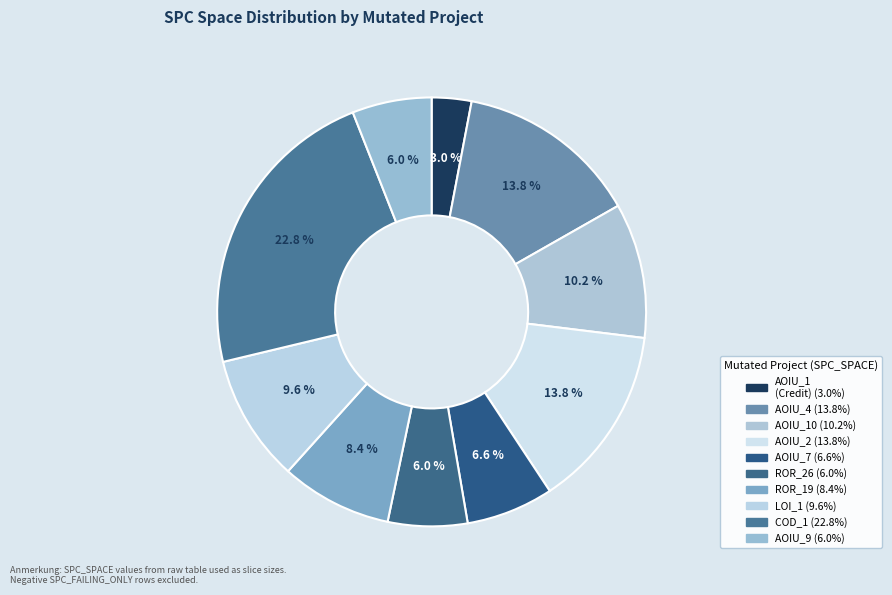

What is the largest slice in the pie chart?

DailyLimit.Account.COD_1